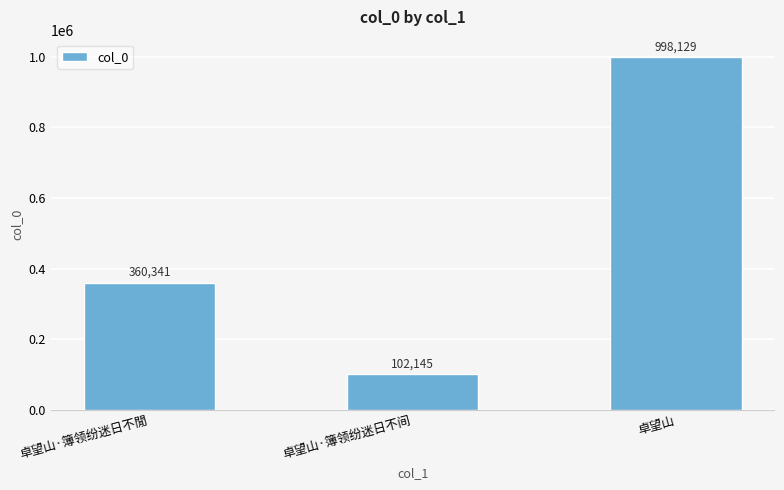

What is the label of the 1st bar from the right?

卓望山